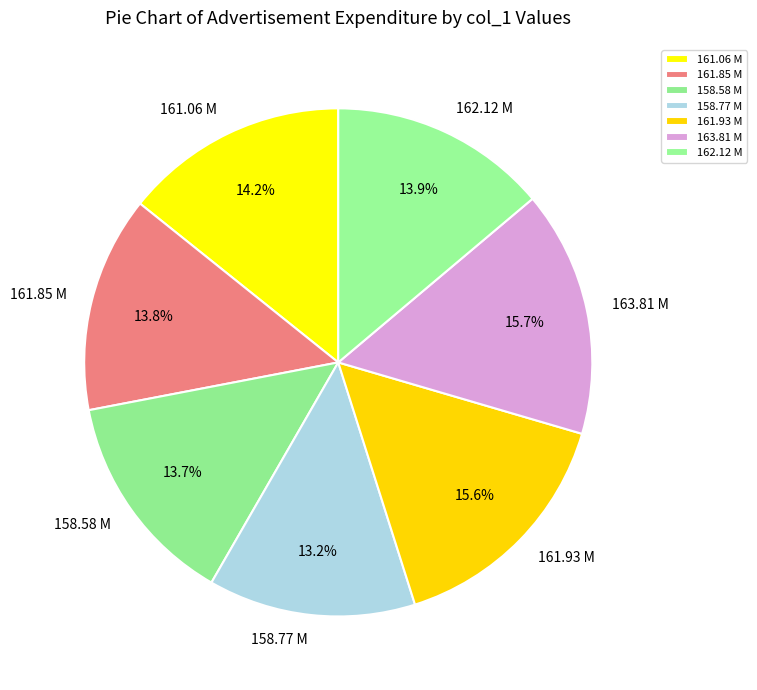

What portion of the pie excludes 163.81 M?

84.3%